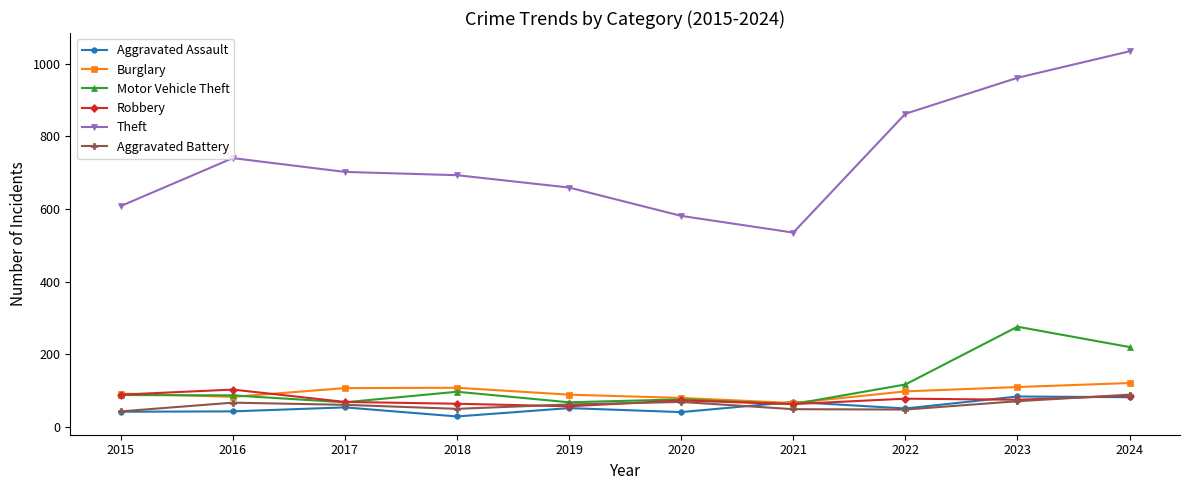

Which series has the largest range (max minus min)?

Theft